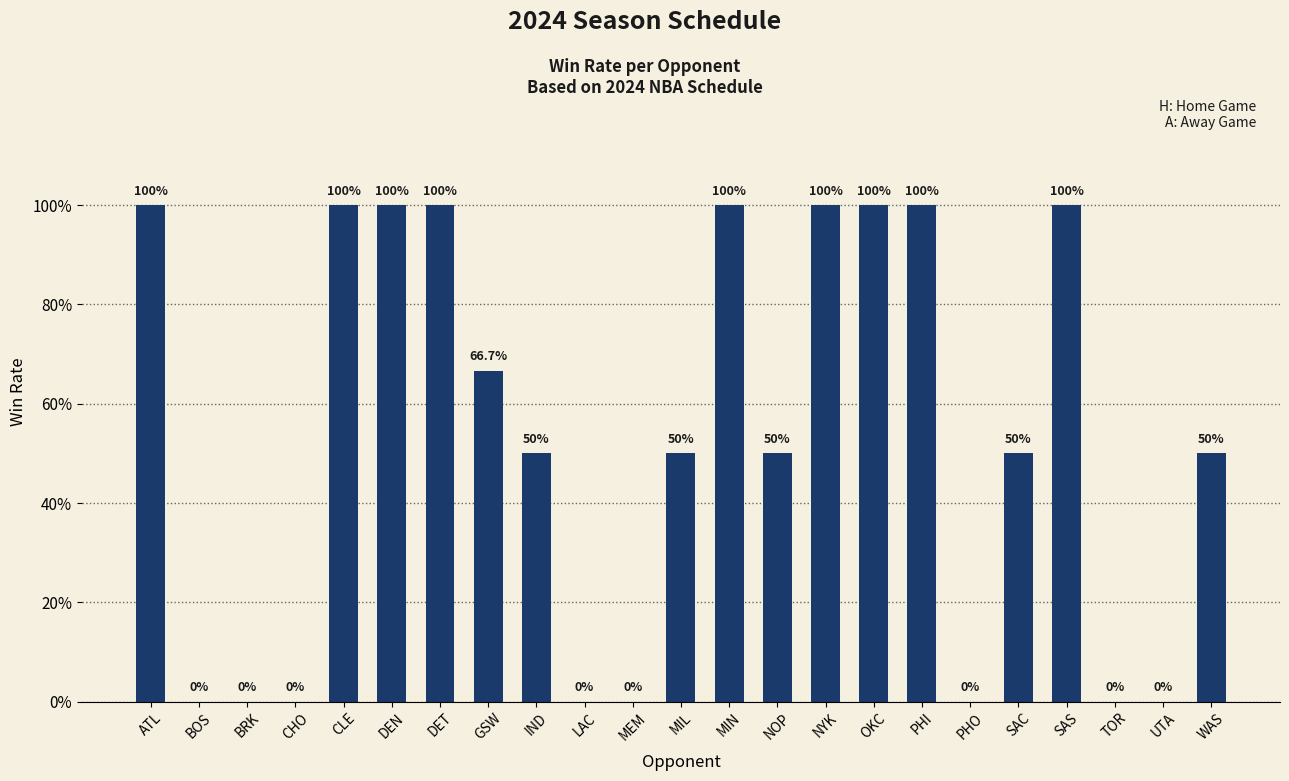

How many series are shown in this chart?

1